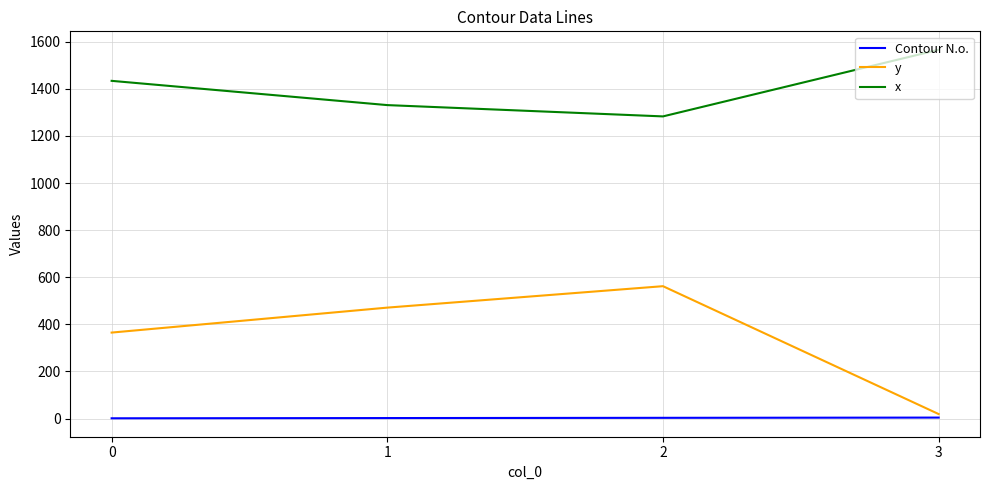

Which series has the widest spread of values?

y